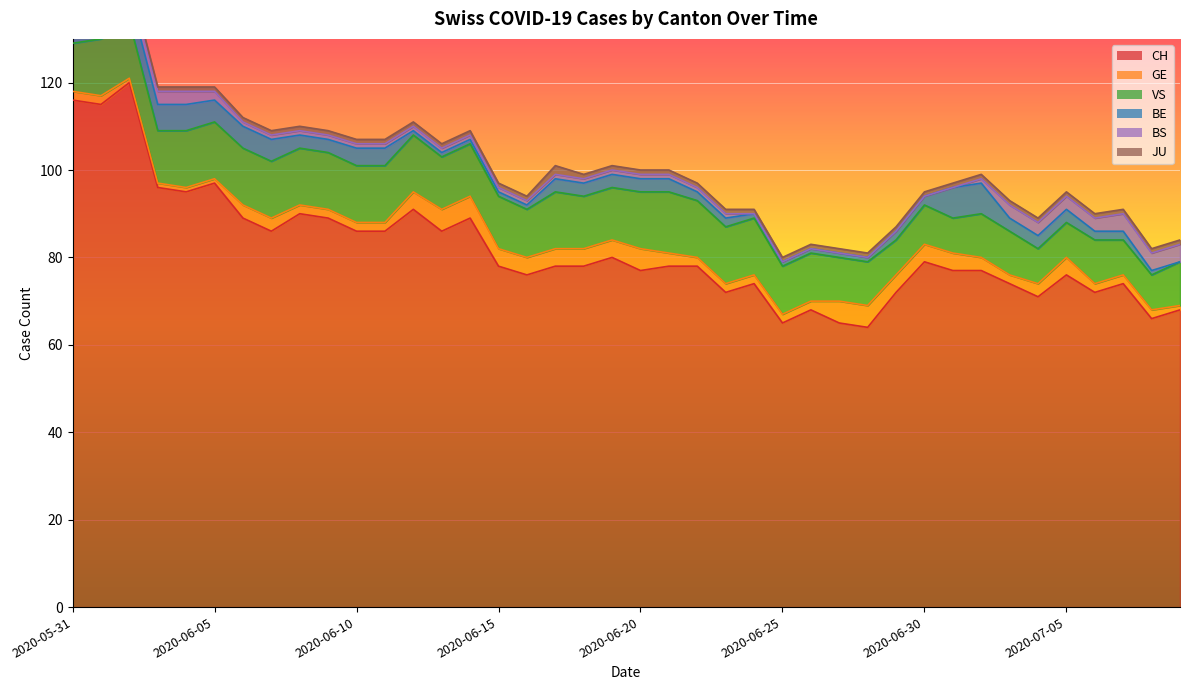

At which category is the sum across all series the highest?

2